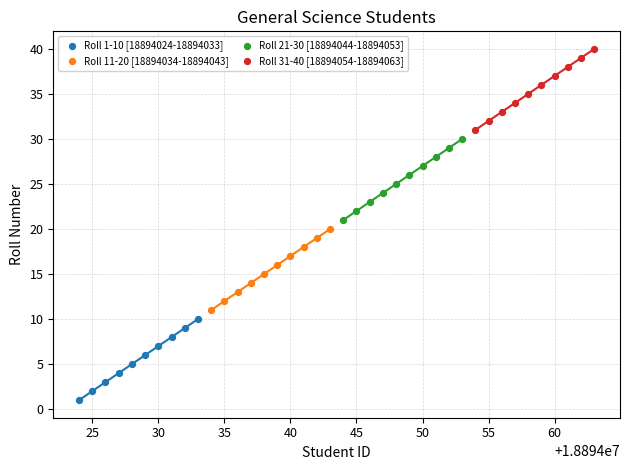

Which series reaches the minimum Y coordinate?

Roll 1-10 [18894024-18894033]